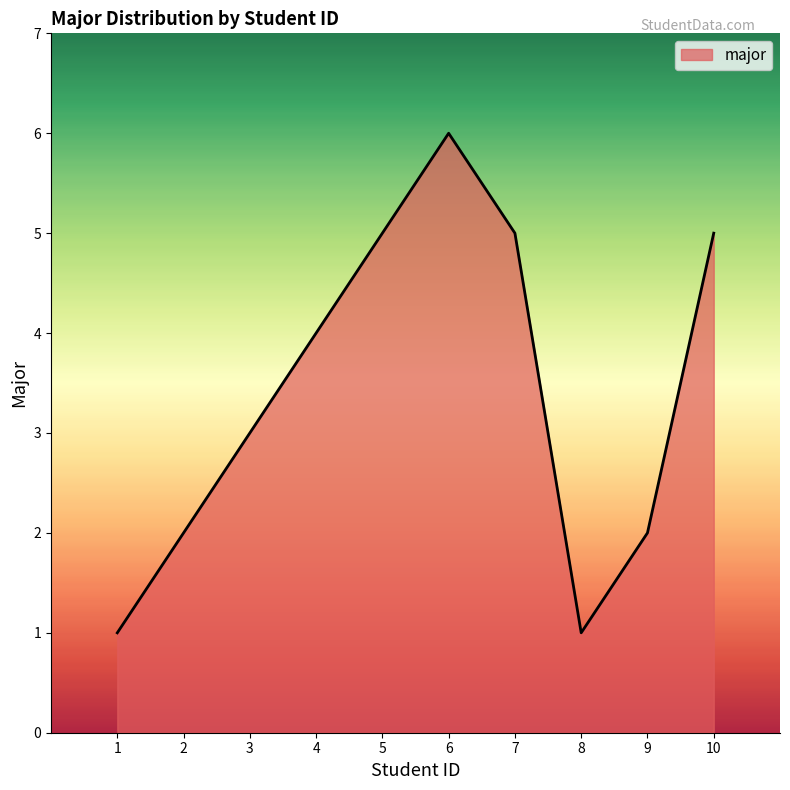

How many lines are shown in the chart?

1